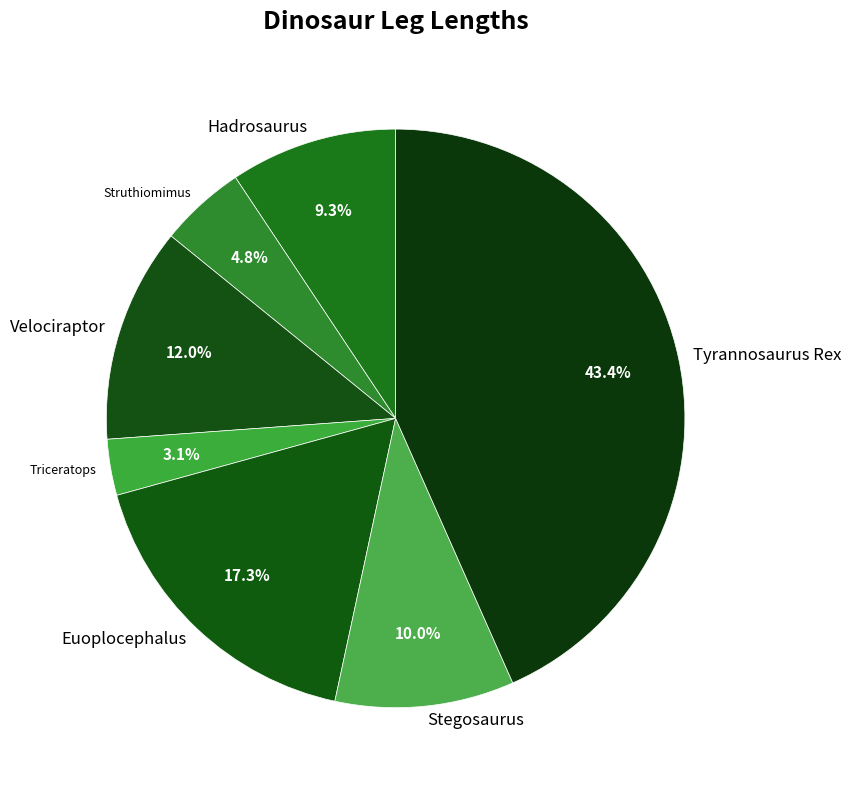

Does Triceratops account for over 50% of the chart?

No